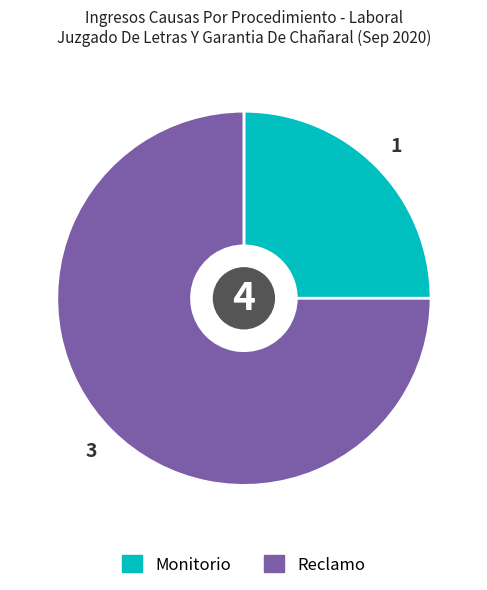

Rank the categories by value from highest to lowest.

Reclamo, Monitorio